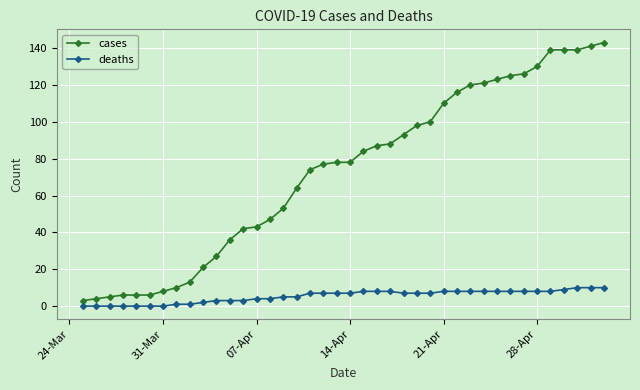

What is the highest value of the deaths series?

10